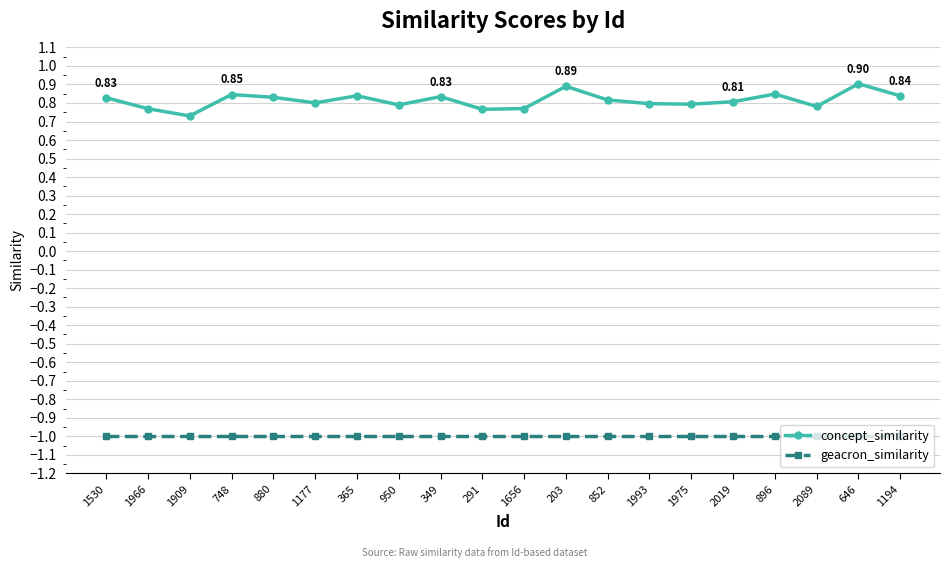

Does the chart have visible grid lines?

Yes